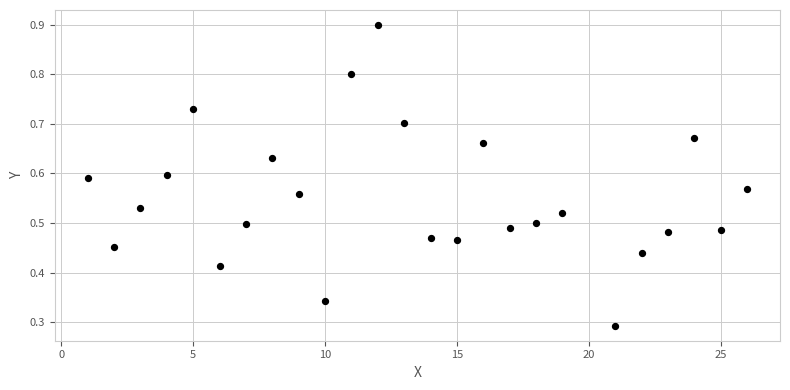

What is the range of X values (max minus min)?

25.0